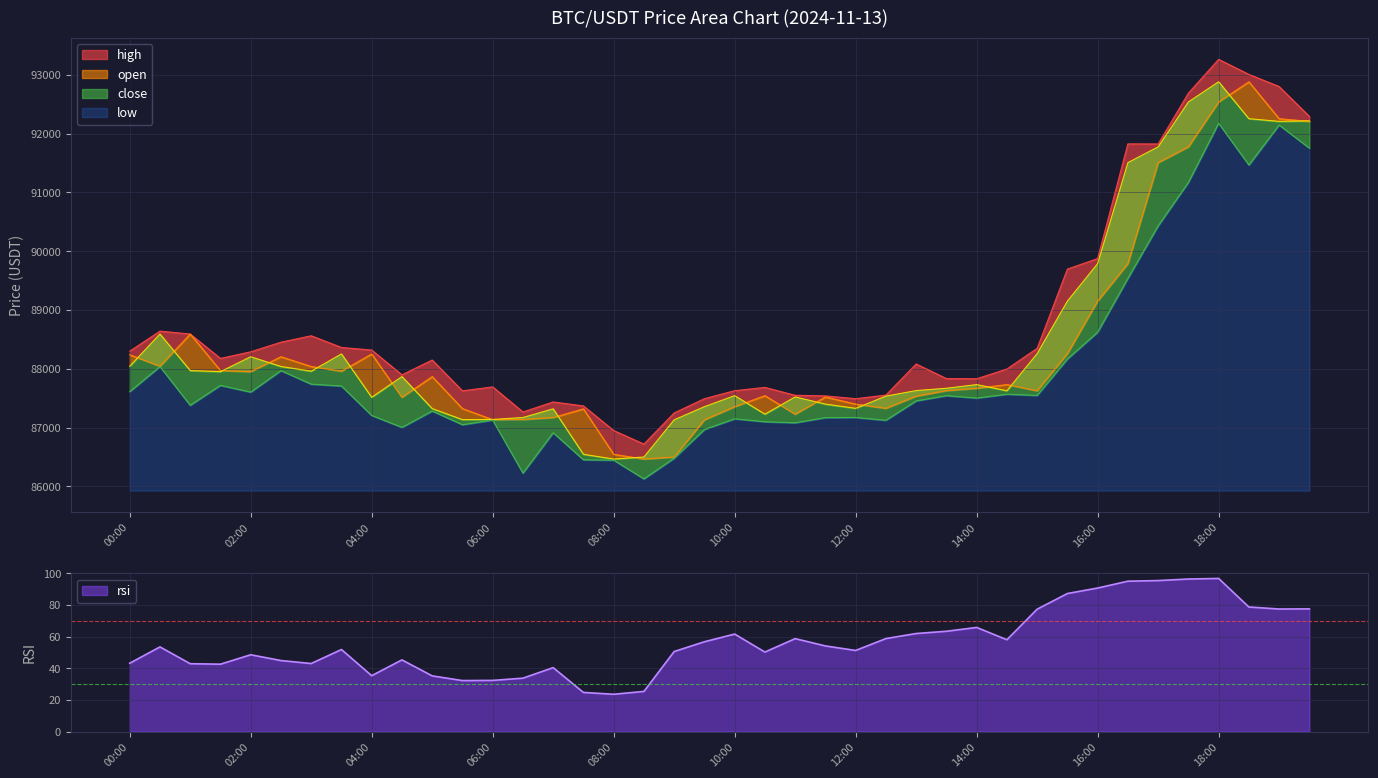

What is the label of the 18th point from the right?

2024-11-13 11:00